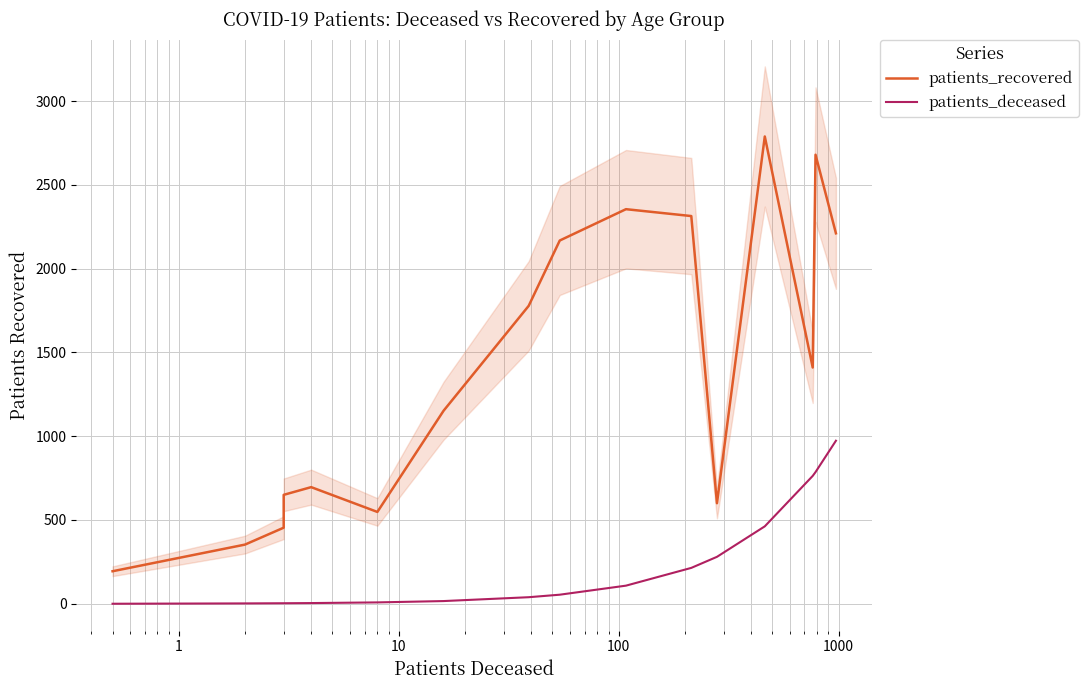

True or false: patients_recovered and patients_deceased cross at least once.

False